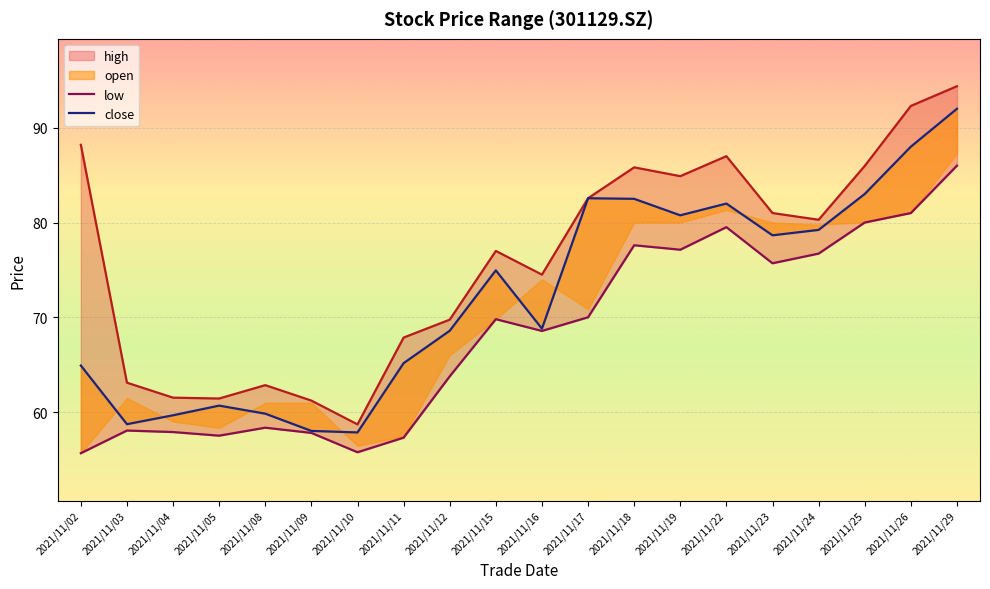

True or false: close and low cross at least once.

False